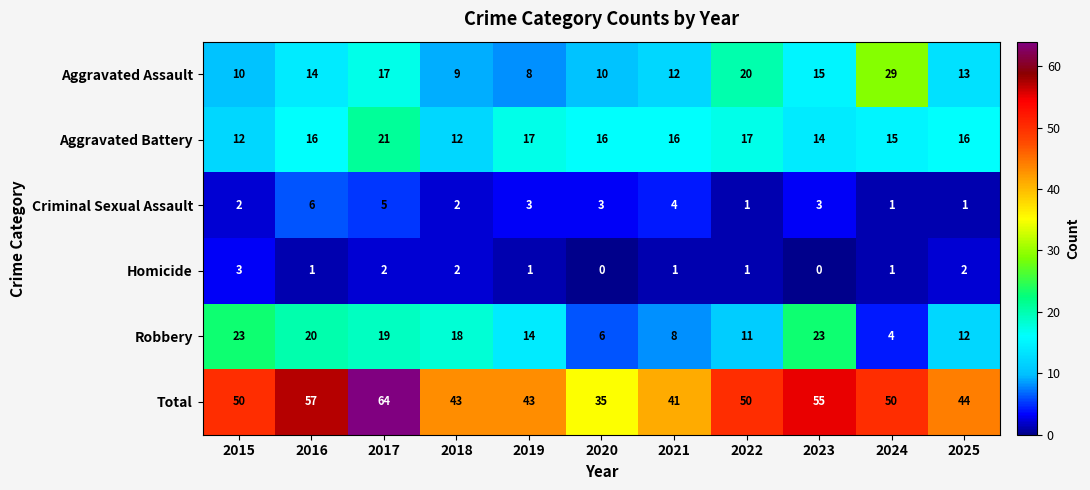

The Robbery series shows 9 at 2018. True or false?

False